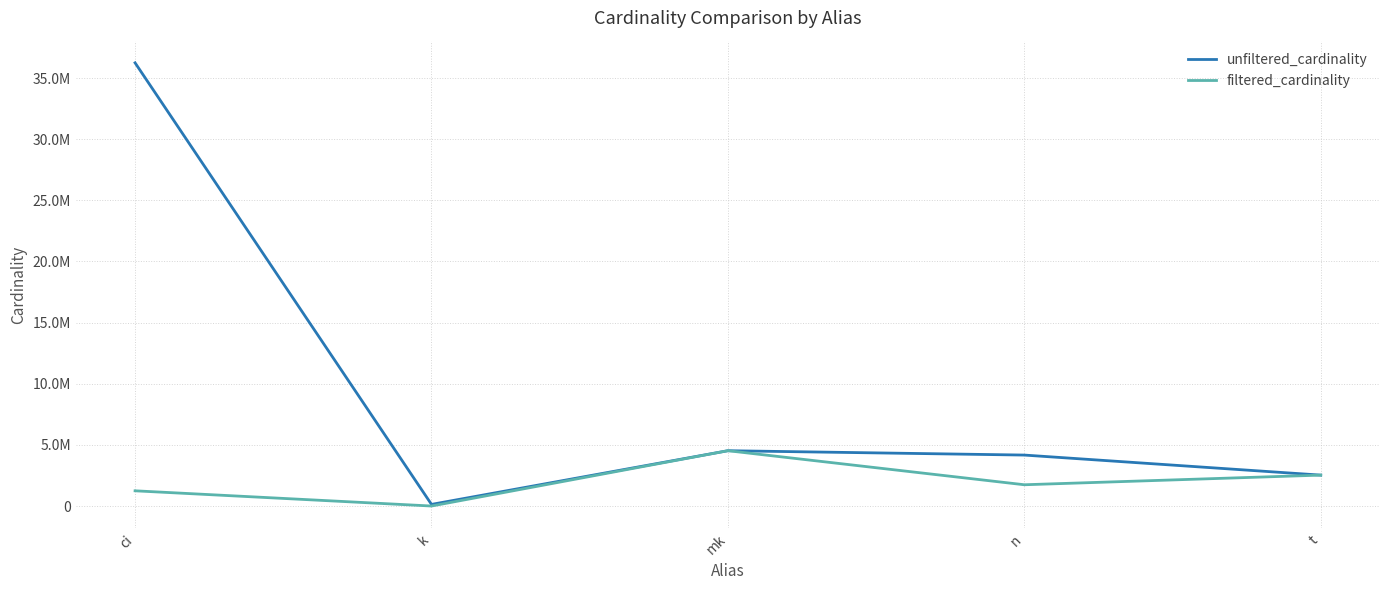

What is the total value across all series at k?

134175